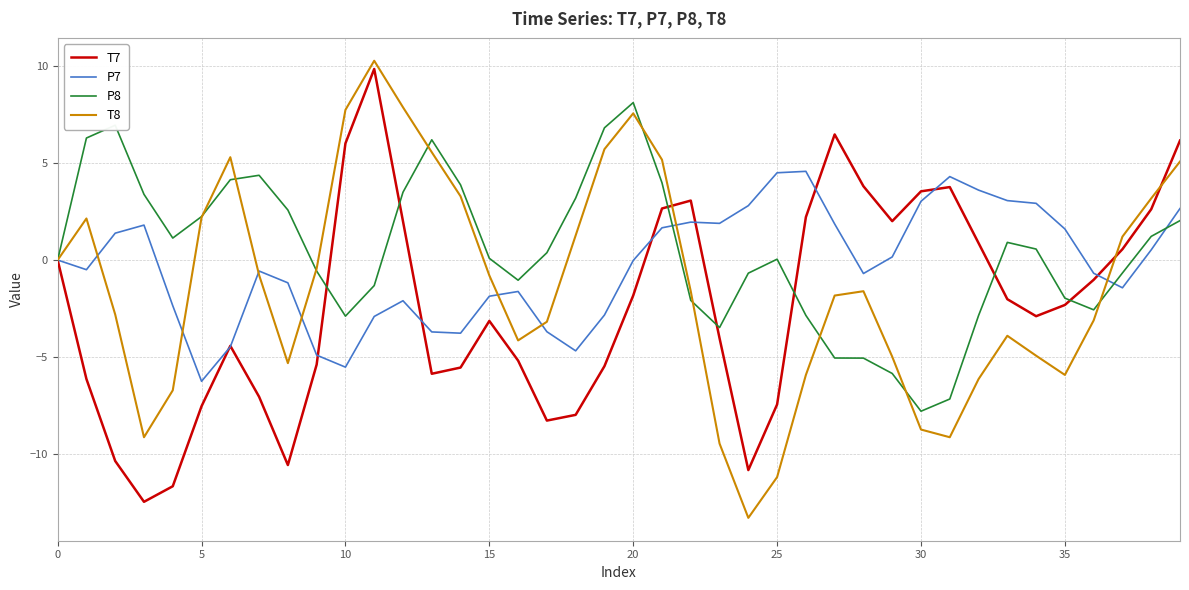

What is the difference between the maximum and minimum values in the T7 series?

22.3